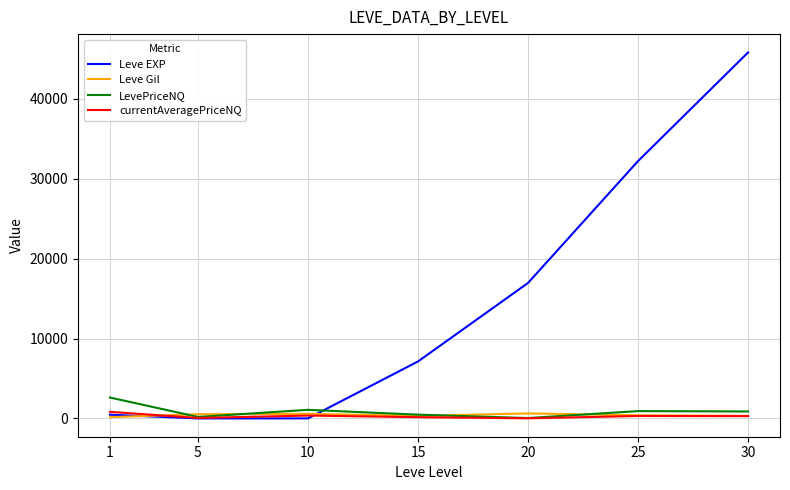

What is the greatest value displayed?

45822.5